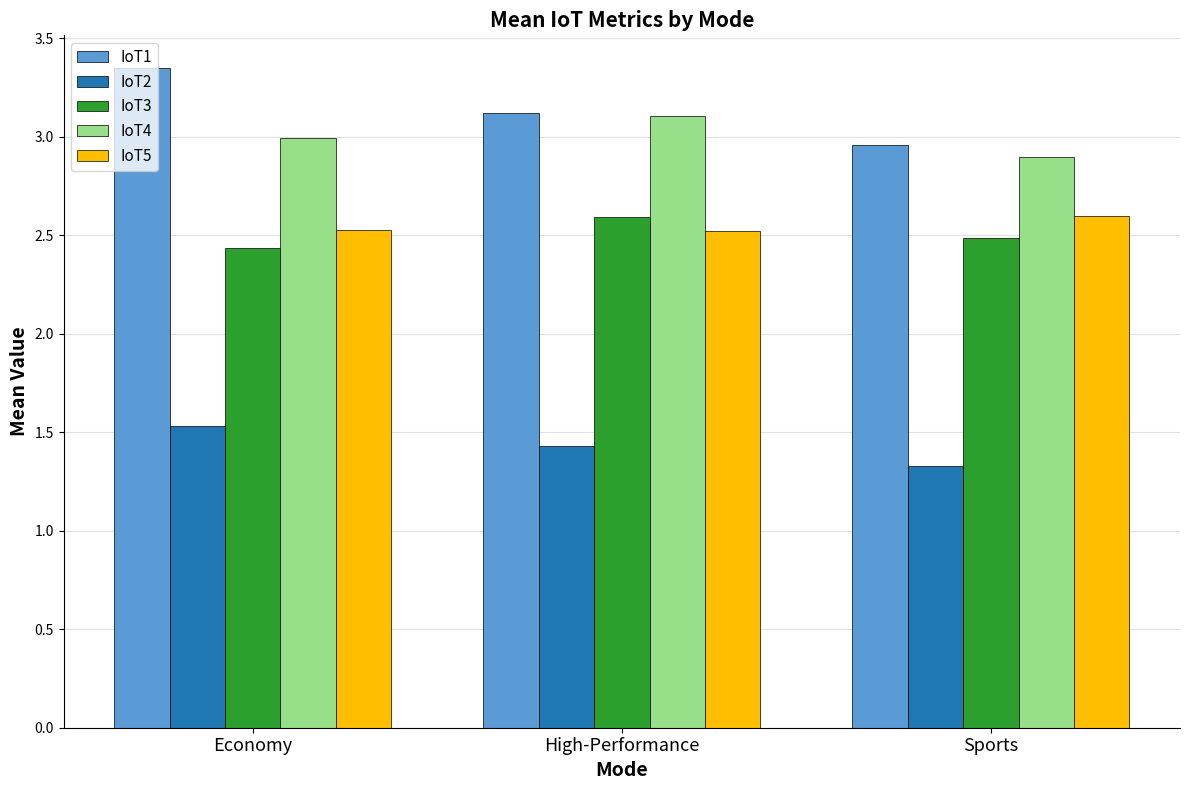

What is the sum of the IoT2 values at High-Performance and Sports?

2.8